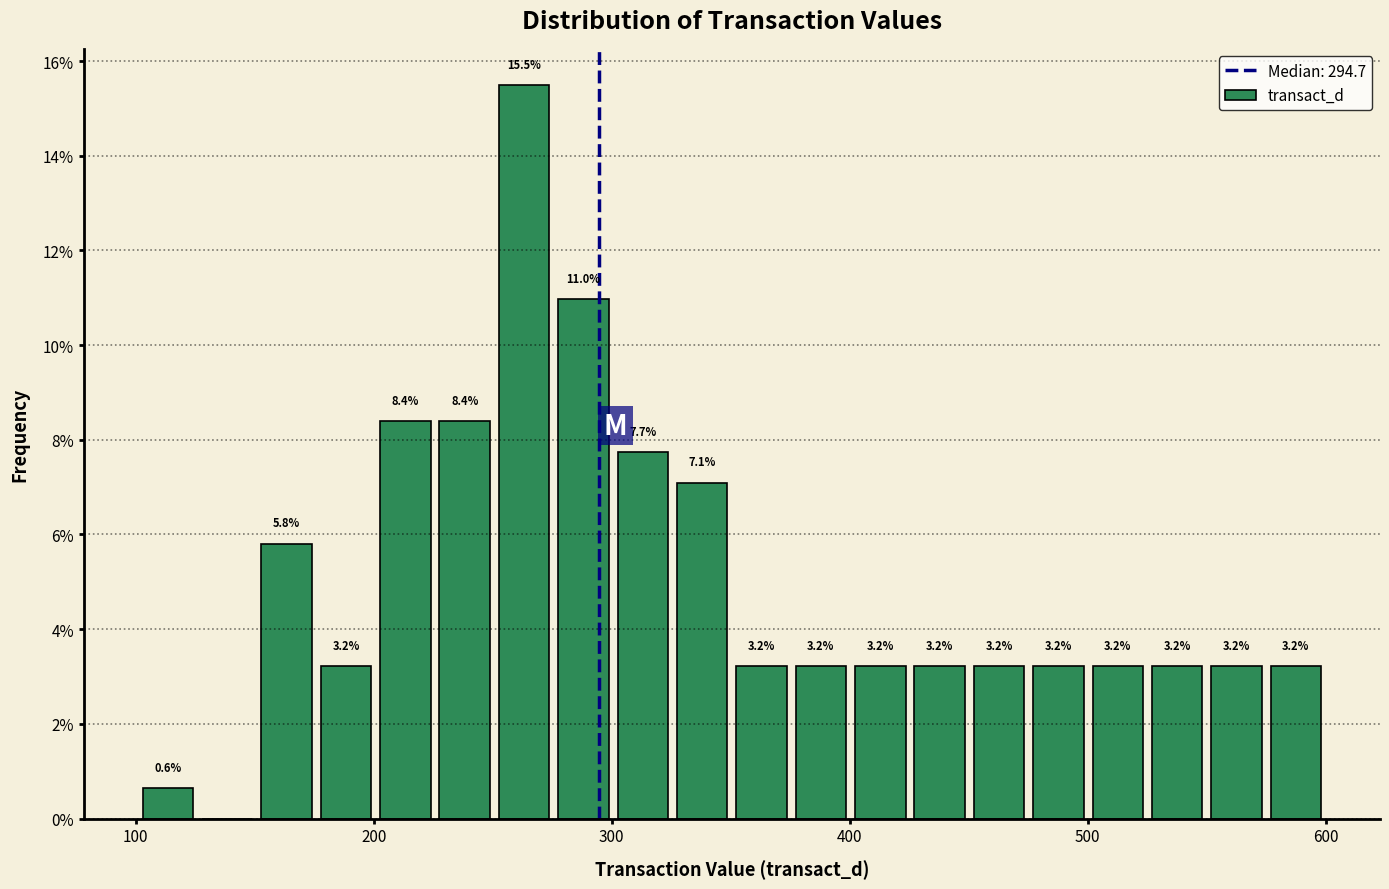

Read against the x-axis, roughly where is the centre of the tallest bar?

260